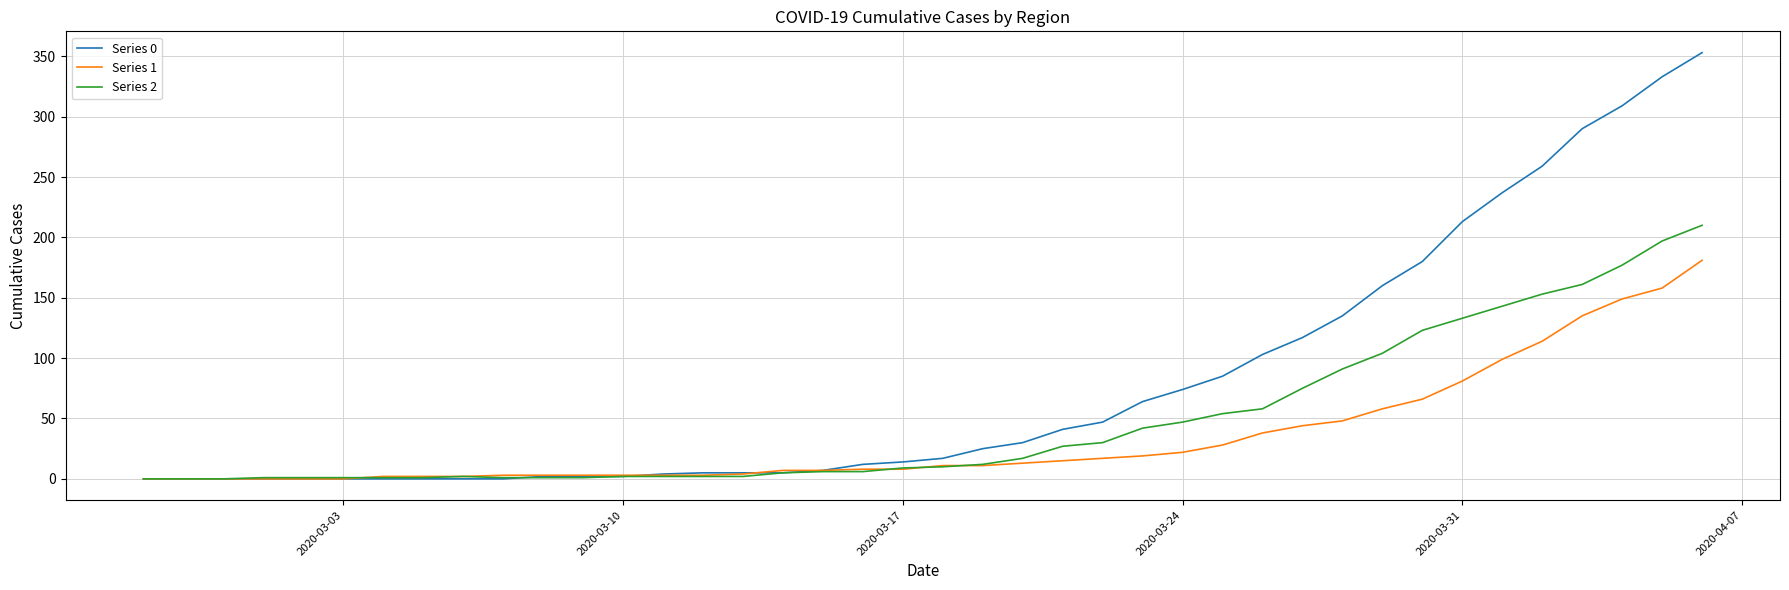

Which series has the largest total across all categories?

Series 0